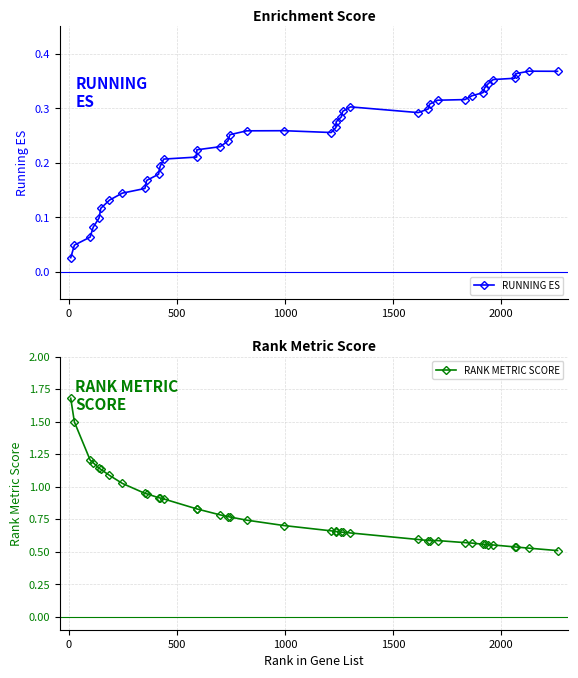

Is this an area chart (filled region under the line)?

No